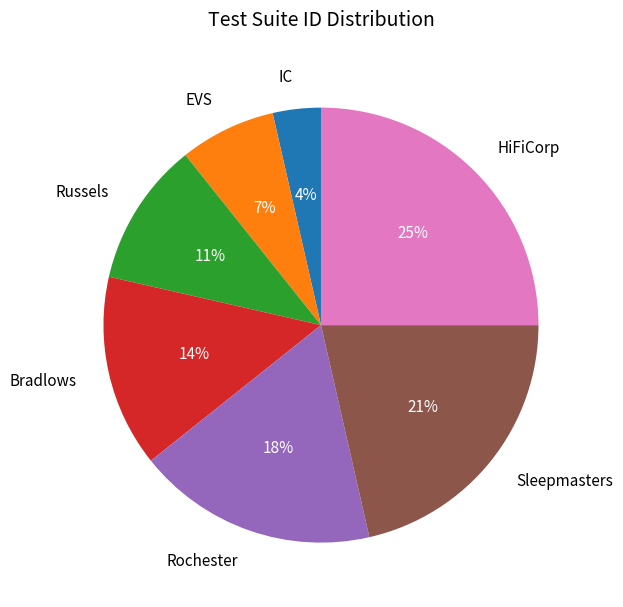

Count the number of slices in the pie.

7